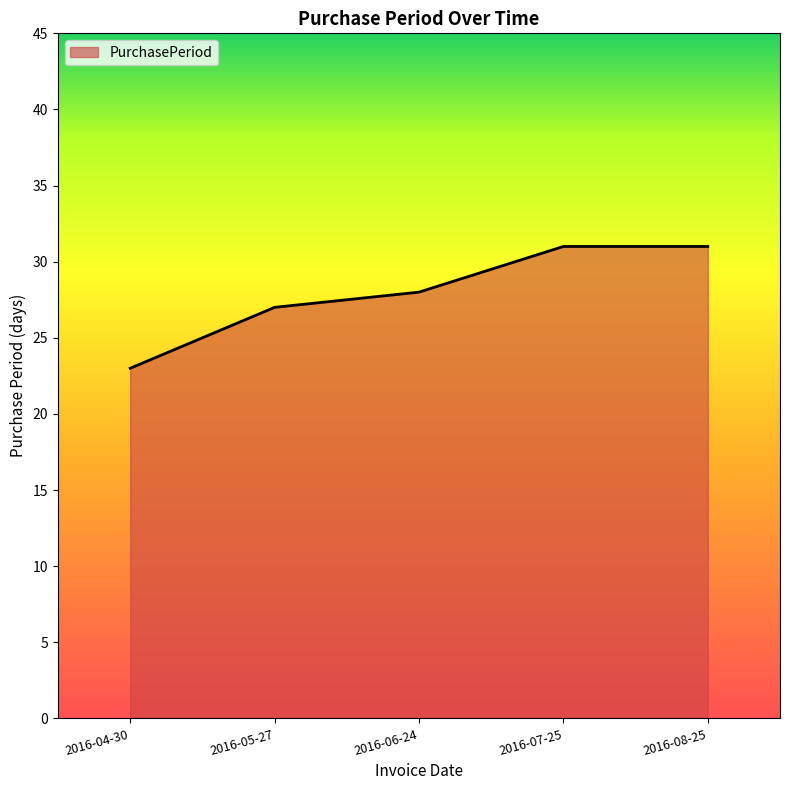

Reading left to right, extract all data points from this chart.

2016-04-30=23	2016-05-27=27	2016-06-24=28	2016-07-25=31	2016-08-25=31